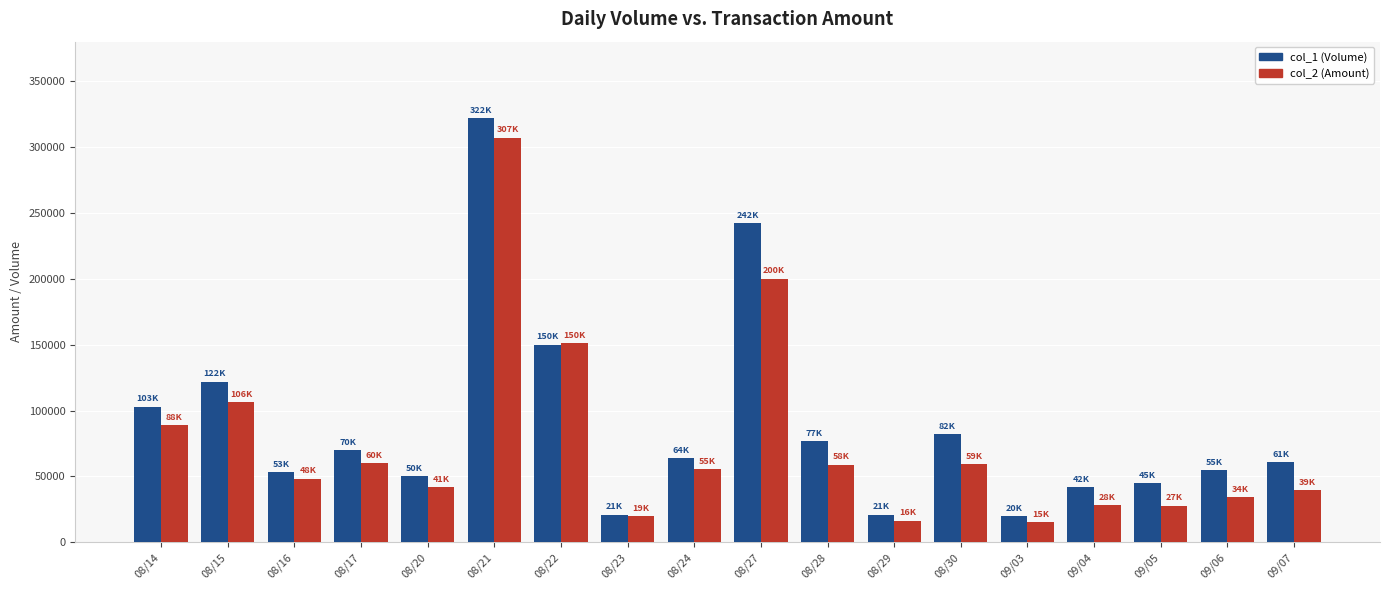

Which label corresponds to the largest value in the chart?

08/21